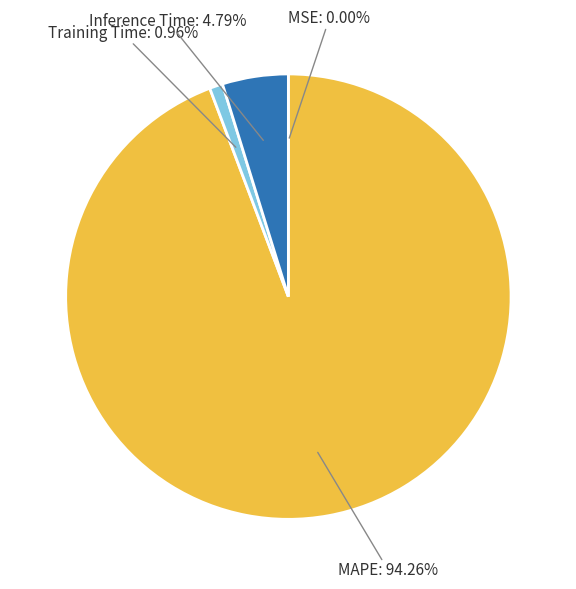

Is there a majority slice in this chart?

Yes